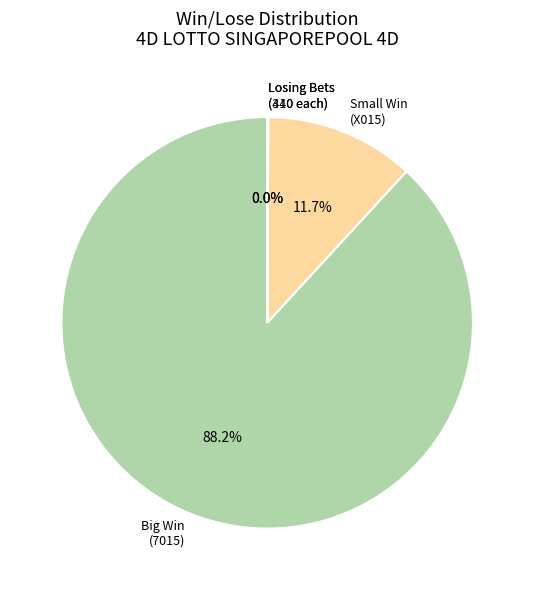

Is there a majority slice in this chart?

Yes